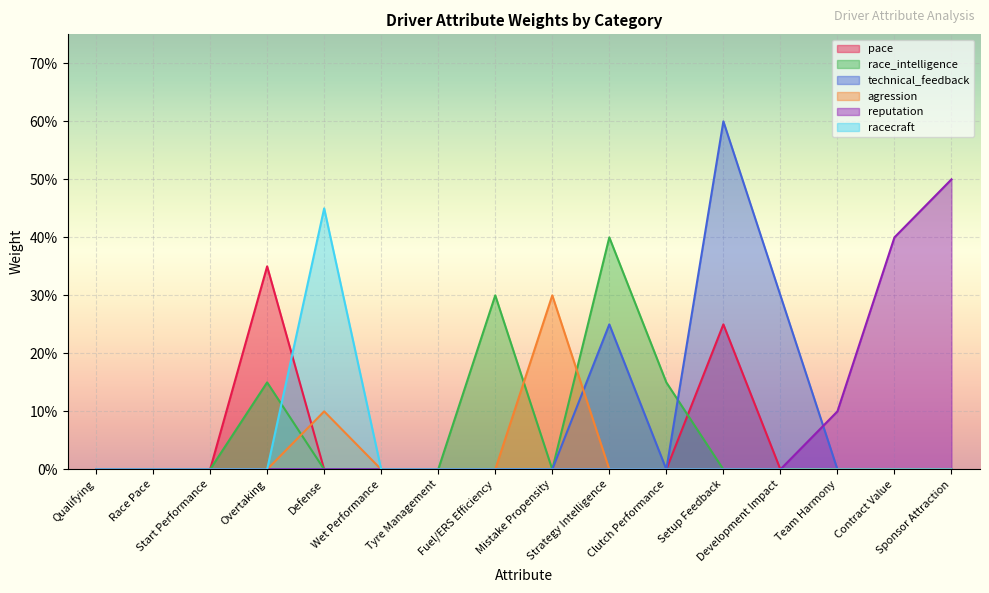

Rank the series at Start Performance from highest to lowest value.

pace, race_intelligence, technical_feedback, agression, reputation, racecraft